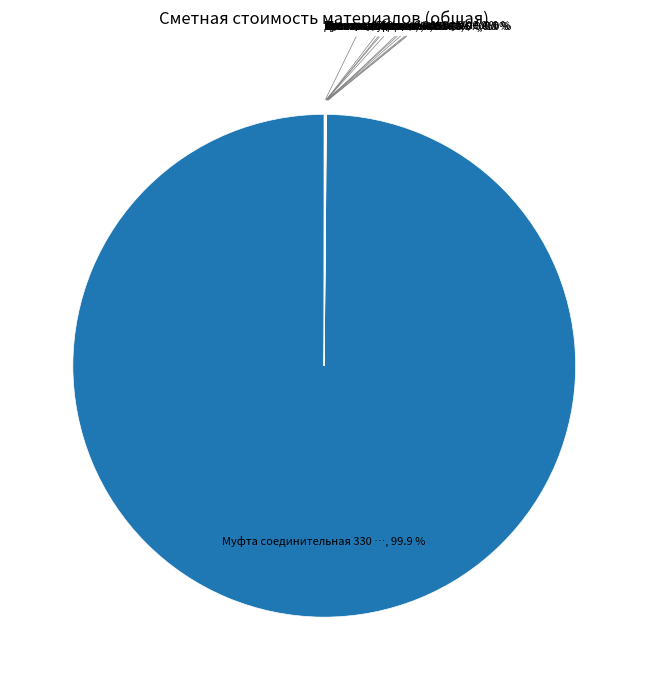

Does any single category account for the majority?

Yes